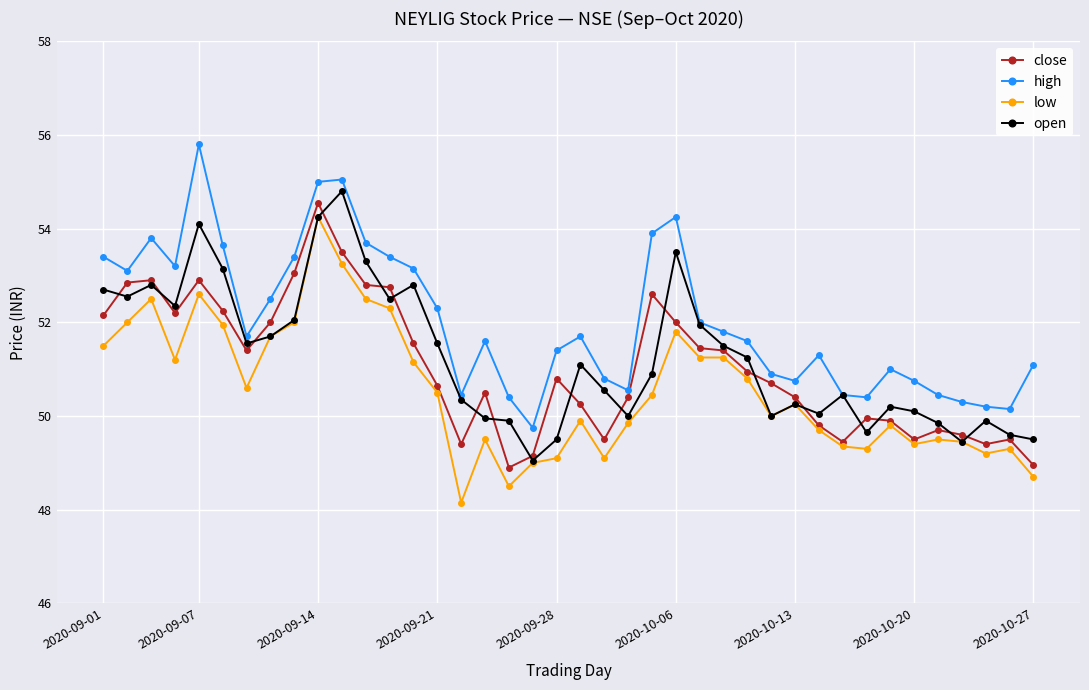

How many lines are shown in the chart?

4